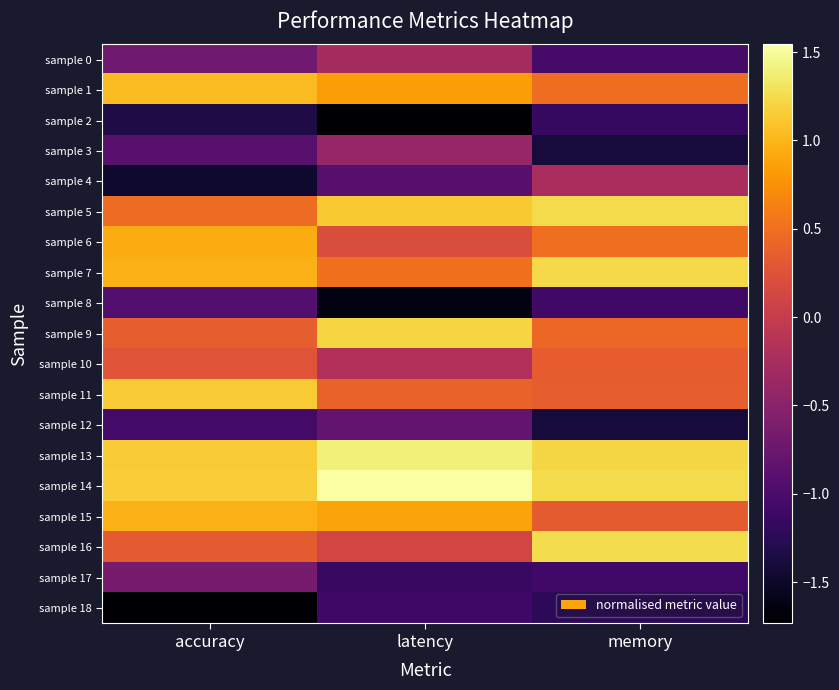

Rank the series by their maximum value, from highest to lowest.

sample 14, sample 13, sample 16, sample 5, sample 7, sample 9, sample 11, sample 1, sample 15, sample 6, sample 10, sample 4, sample 0, sample 3, sample 17, sample 12, sample 8, sample 18, sample 2